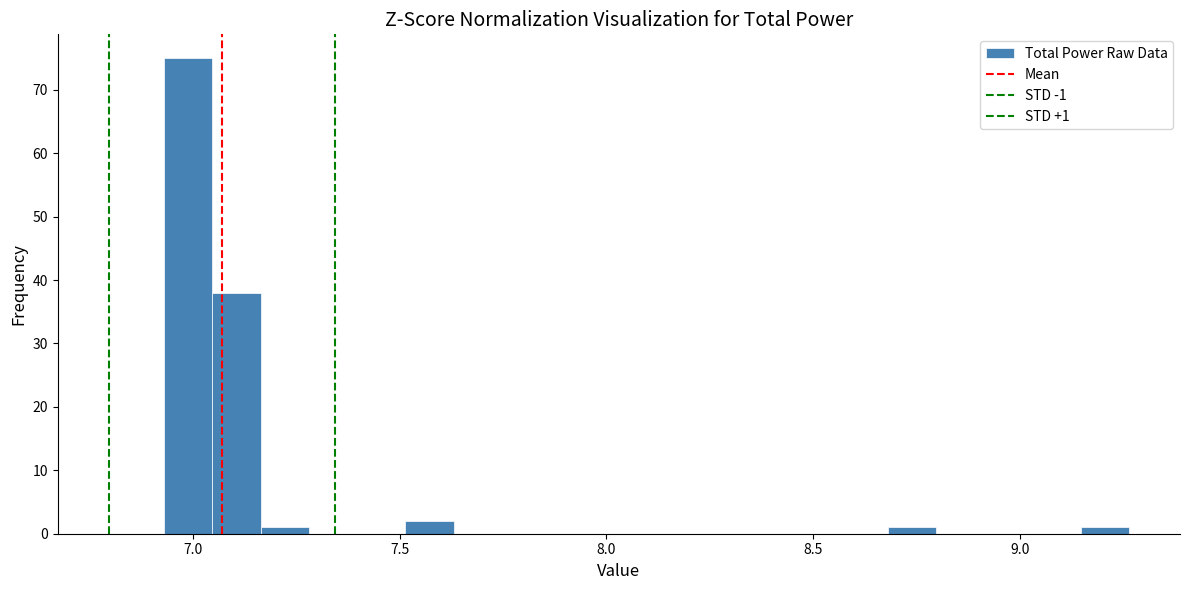

Around what value on the x-axis is the tallest bar? Give the approximate position of its centre, as read against the axis.

7.00